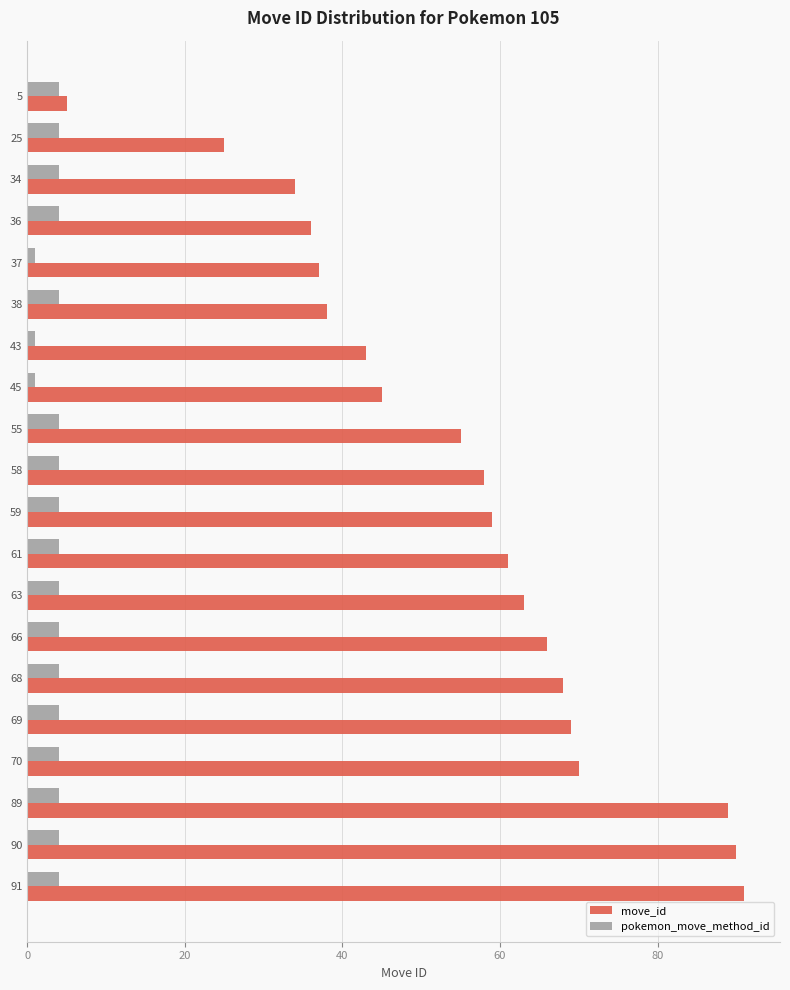

True or false: pokemon_move_method_id has a value of 4 at 5.

True